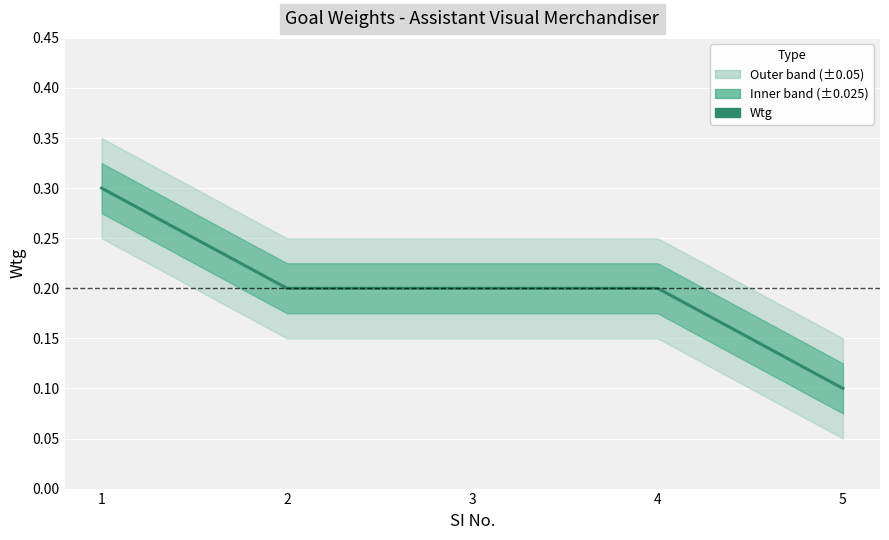

At which category does the chart reach its minimum across all series?

5